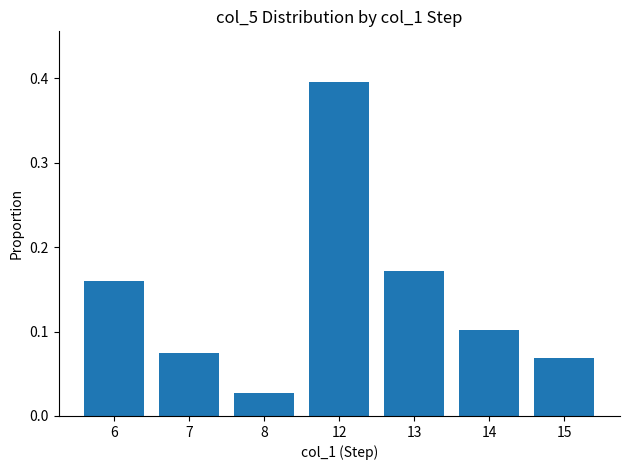

Is it true that the value at 12 is 0.6?

False